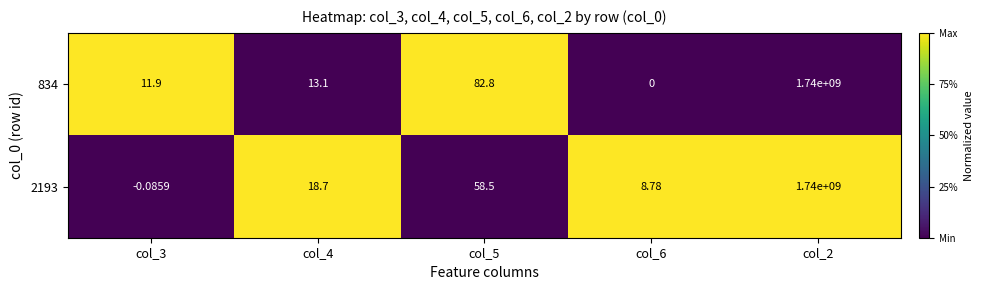

Is the value of 2193 at col_5 greater than the value of 834 at col_4?

Yes